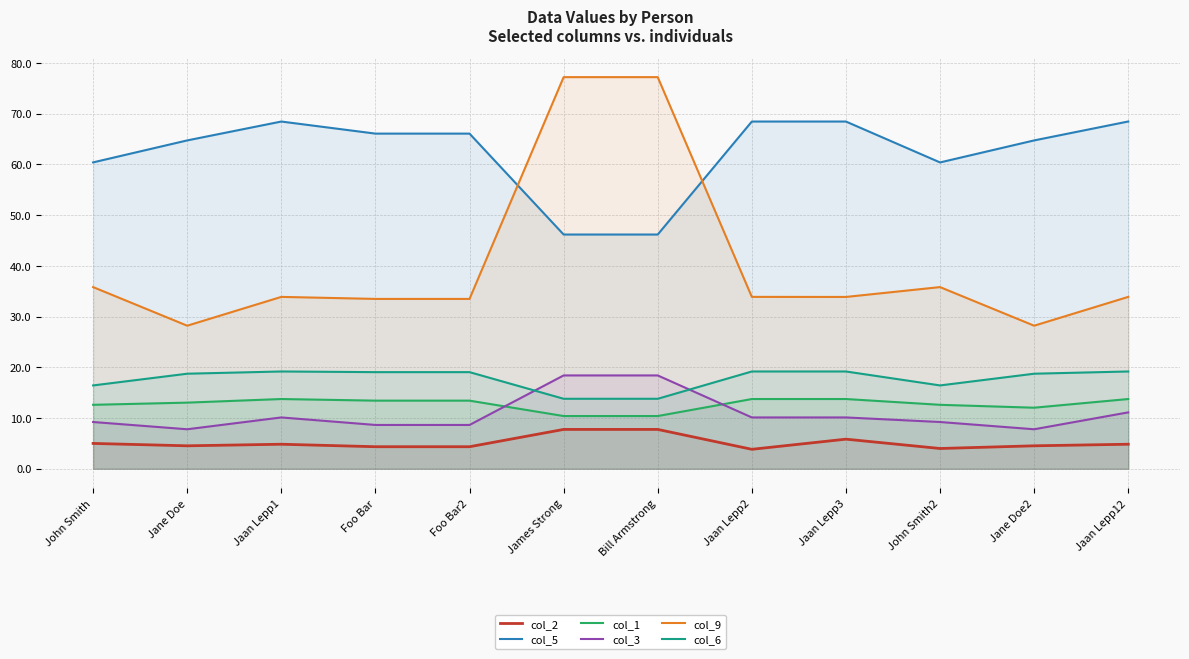

How many data points in col_3 are less than 10?

6